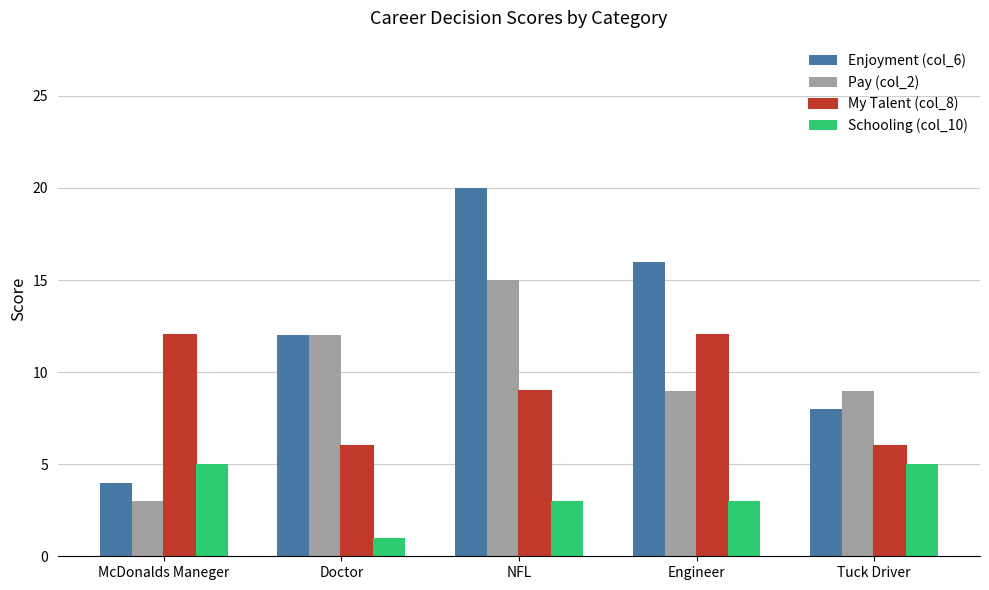

Is it true that Pay (col_2) equals 15 at NFL?

True